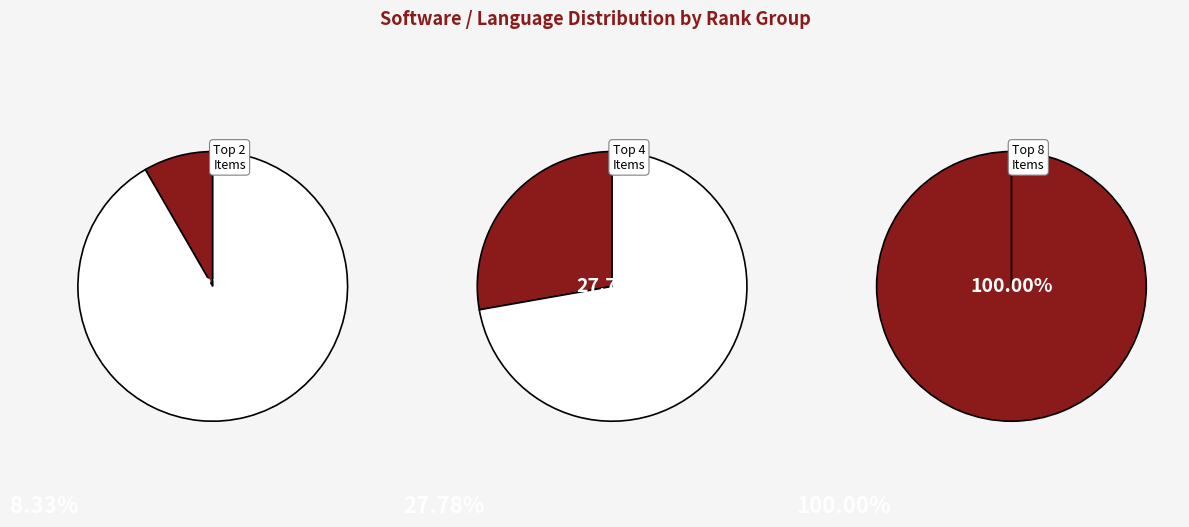

Do perl and Word together represent more than half of the pie?

No